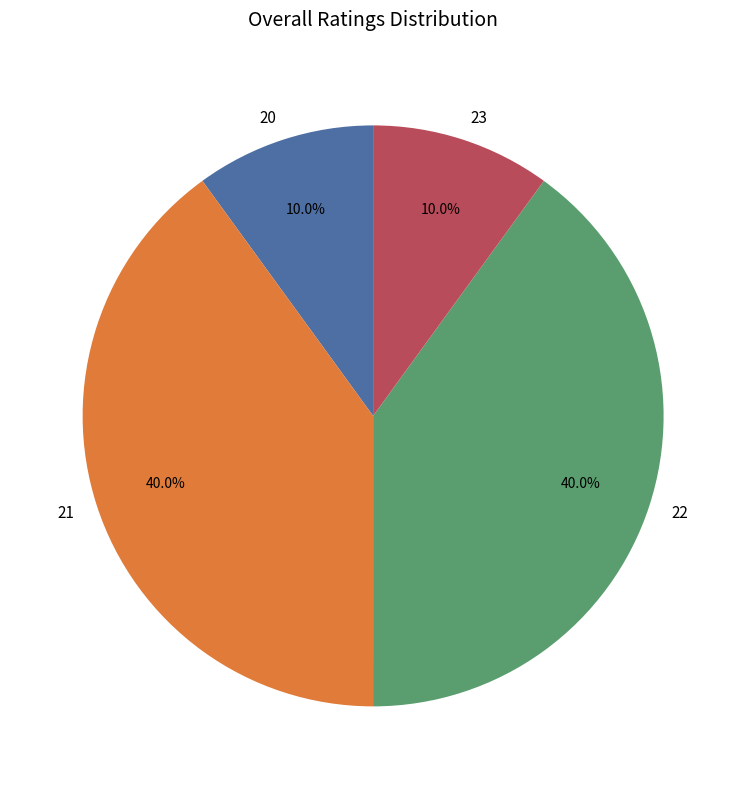

What is the total percentage of 20 and 22?

50.0%